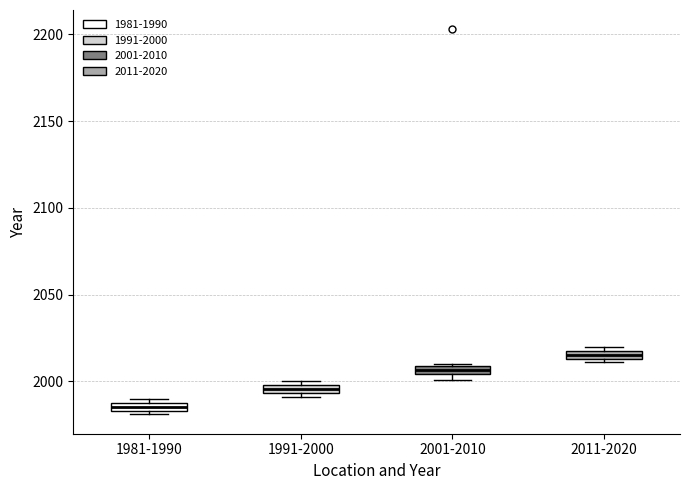

Where is the lower edge of the box for 2001-2010 on the y-axis? The values are not printed on the chart, so give them approximately, as read against the axis.

2005